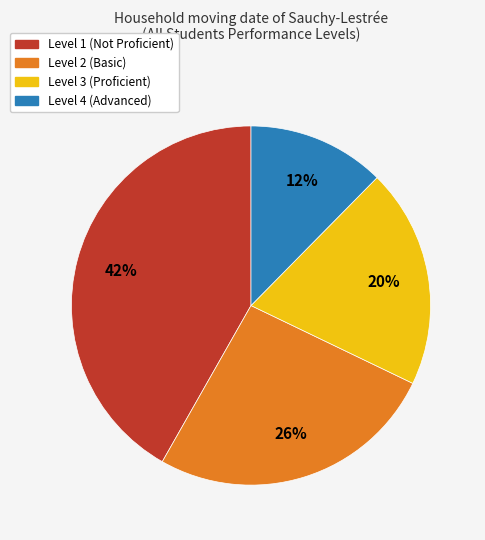

Does any single category account for the majority?

No